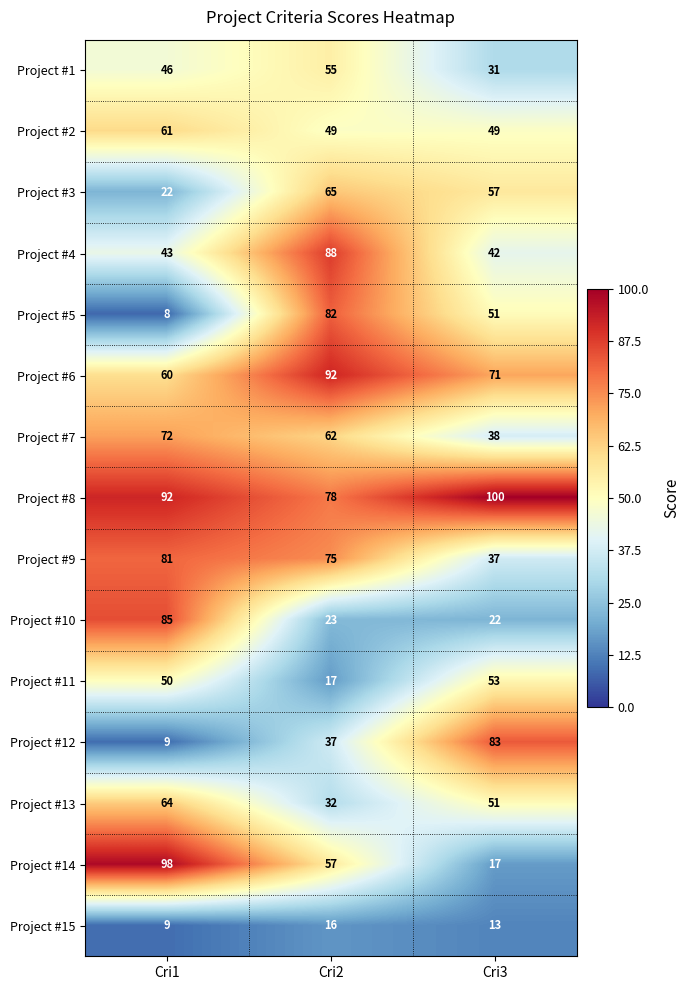

At how many categories does at least one series exceed 17?

3